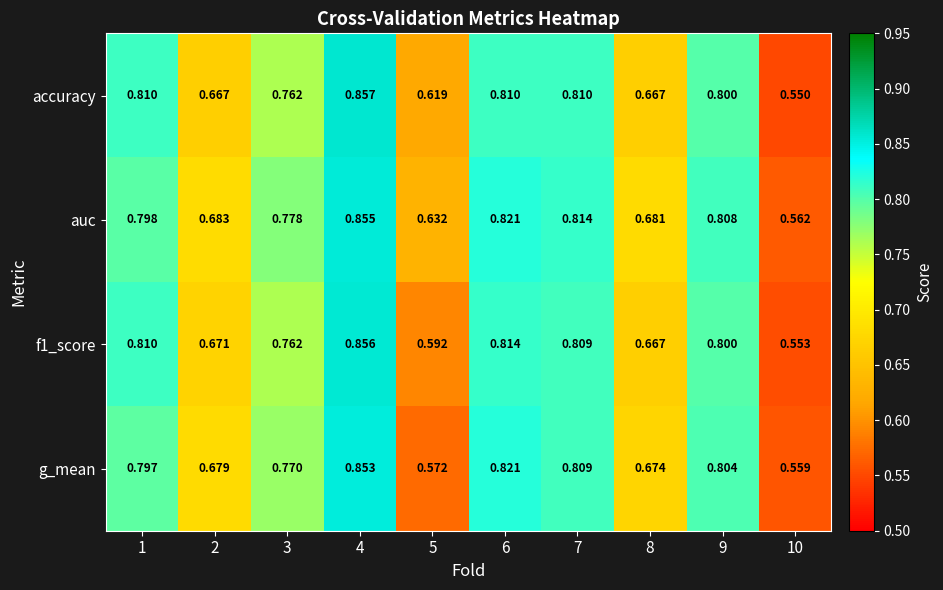

Which series has the largest total across all categories?

auc